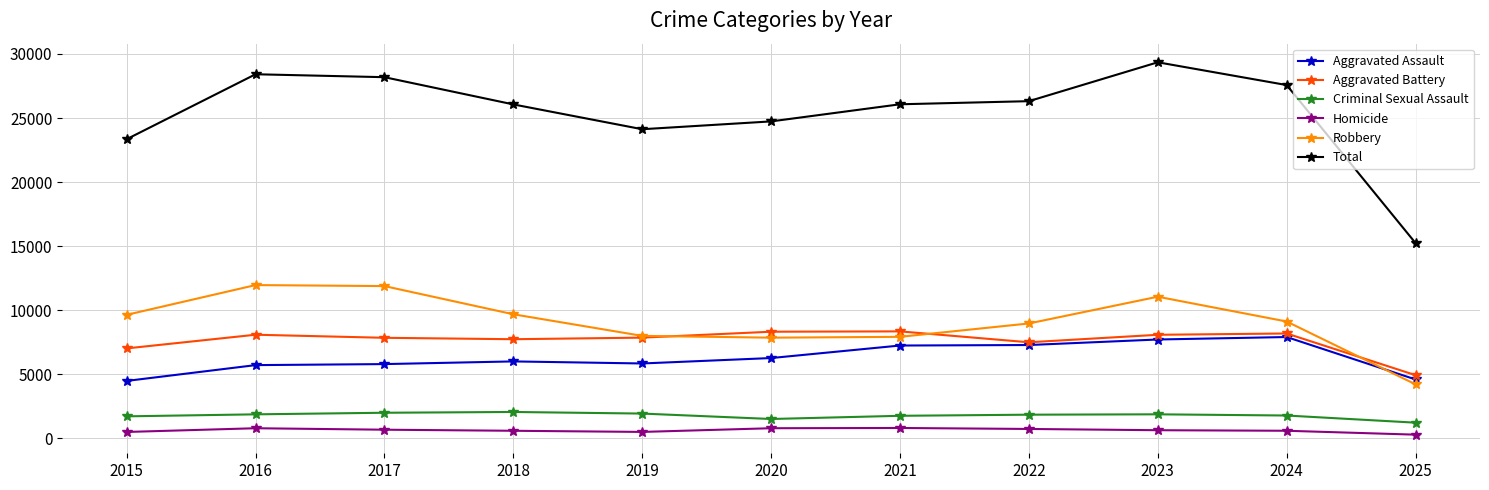

Which series changed the most between 2015 and 2016?

Total